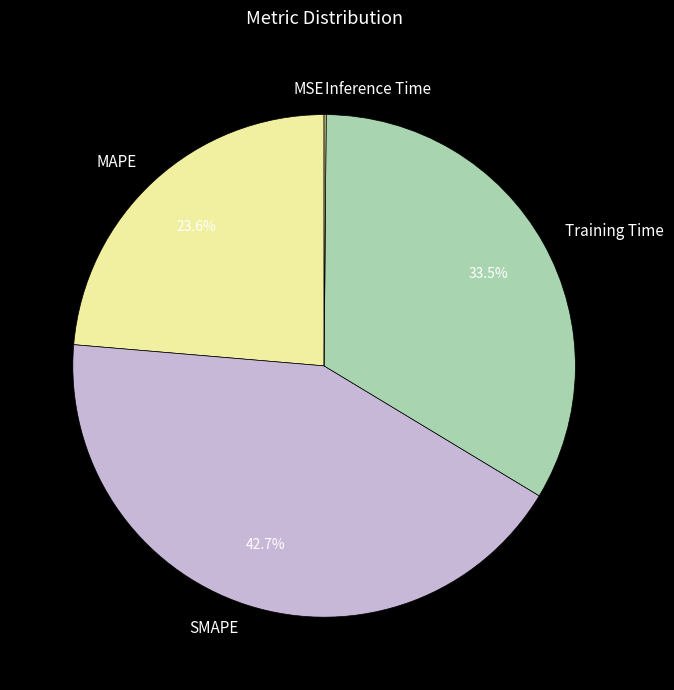

Is there a majority slice in this chart?

No